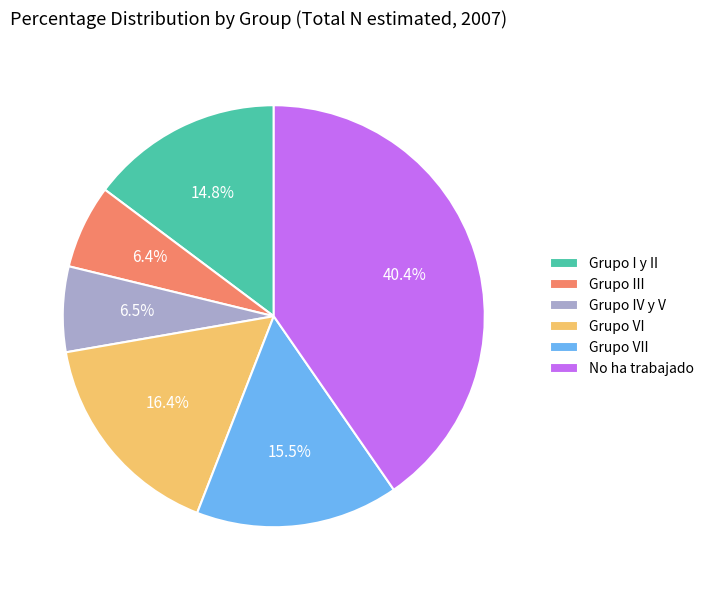

What percentage is NOT represented by Grupo VI?

83.6%